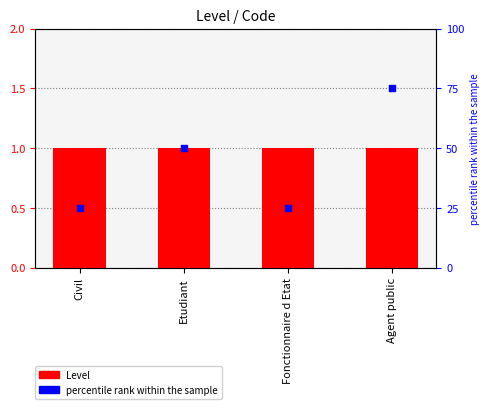

Which series has the largest total across all categories?

percentile rank within the sample